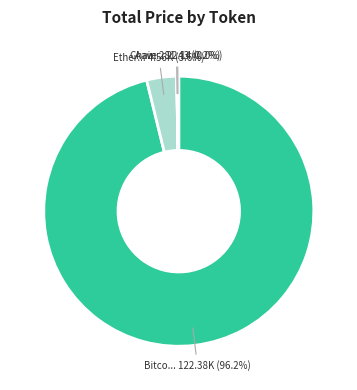

Does any single category account for the majority?

Yes